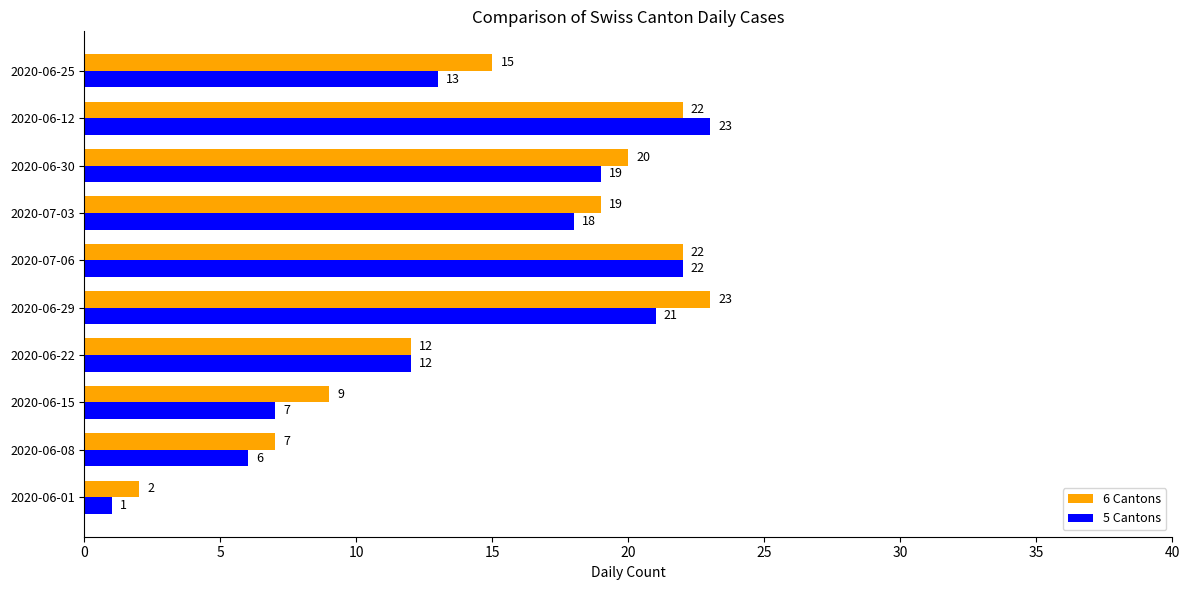

Which series has the widest spread of values?

5 Cantons